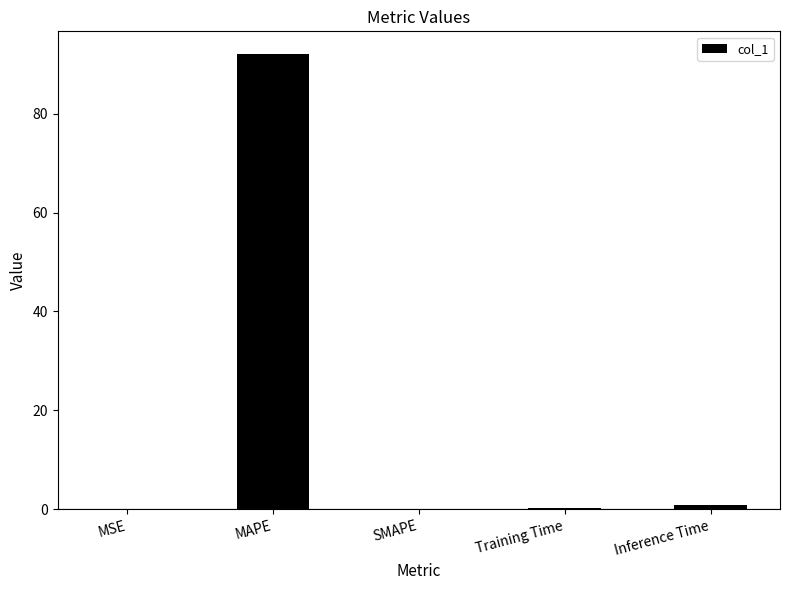

Which has a higher value, Inference Time or SMAPE?

Inference Time